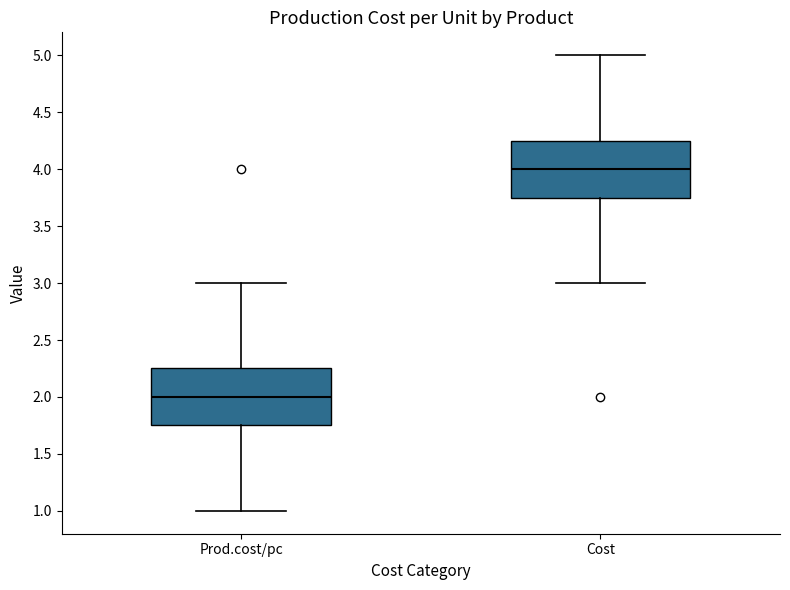

Which box's median line is the lowest?

Prod.cost/pc